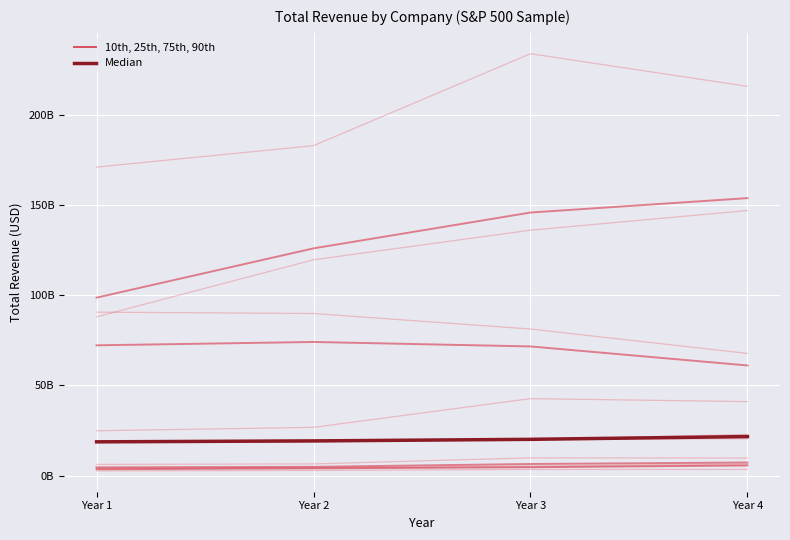

Where is Median nearest to the value 20173500000?

Year 3